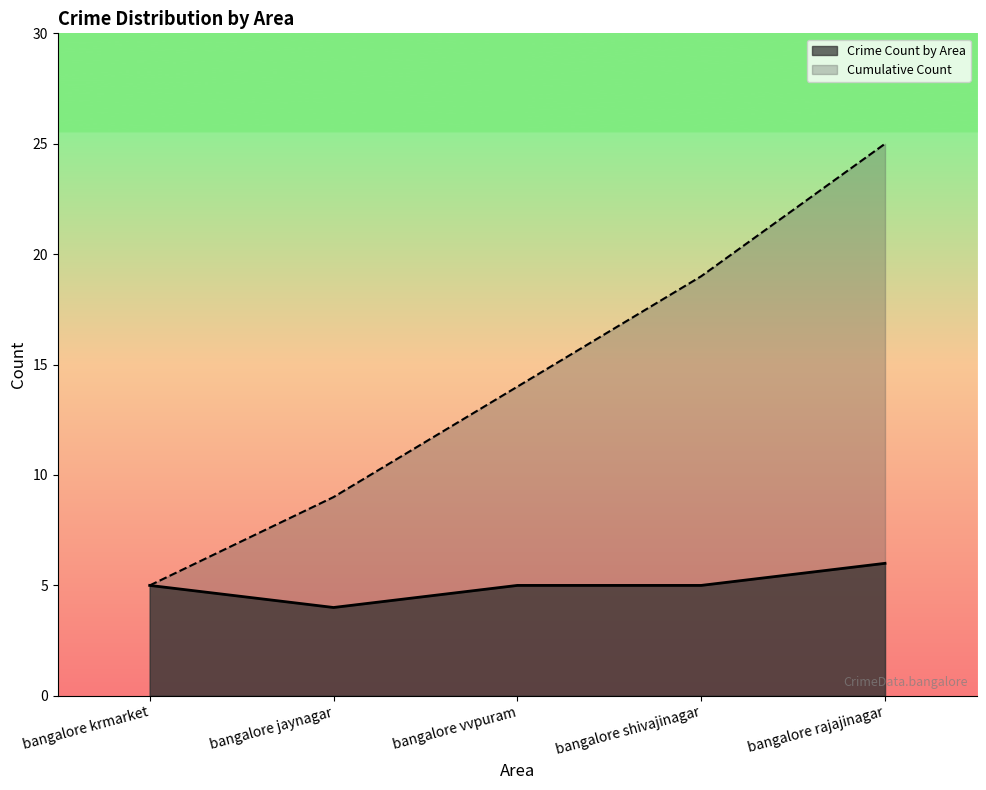

What is the difference between the highest and lowest values at bangalore vvpuram?

9